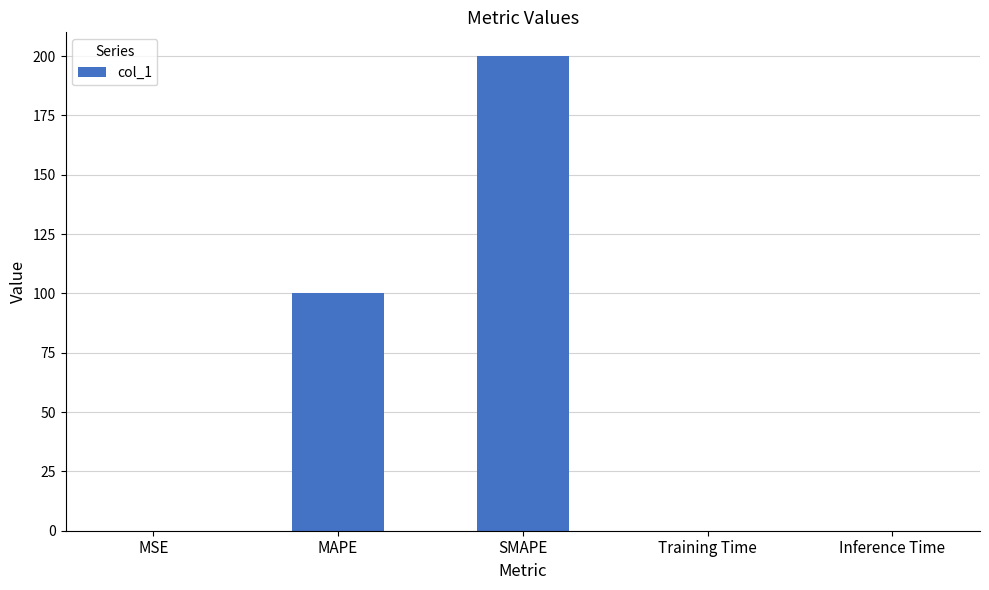

What is the ratio of the value at MAPE to the value at SMAPE?

0.5